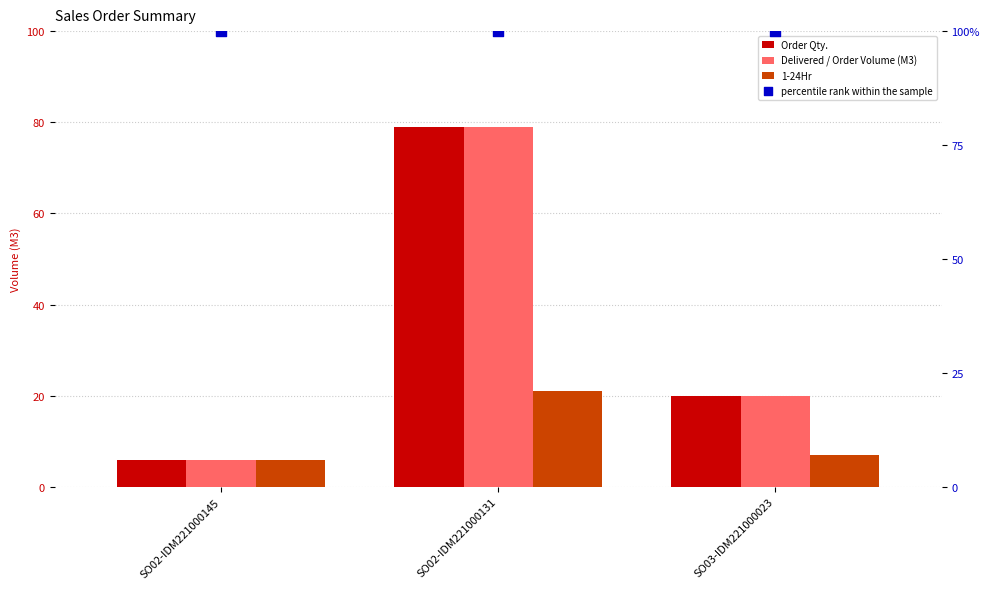

Which series reaches the maximum Y coordinate?

percentile rank within the sample